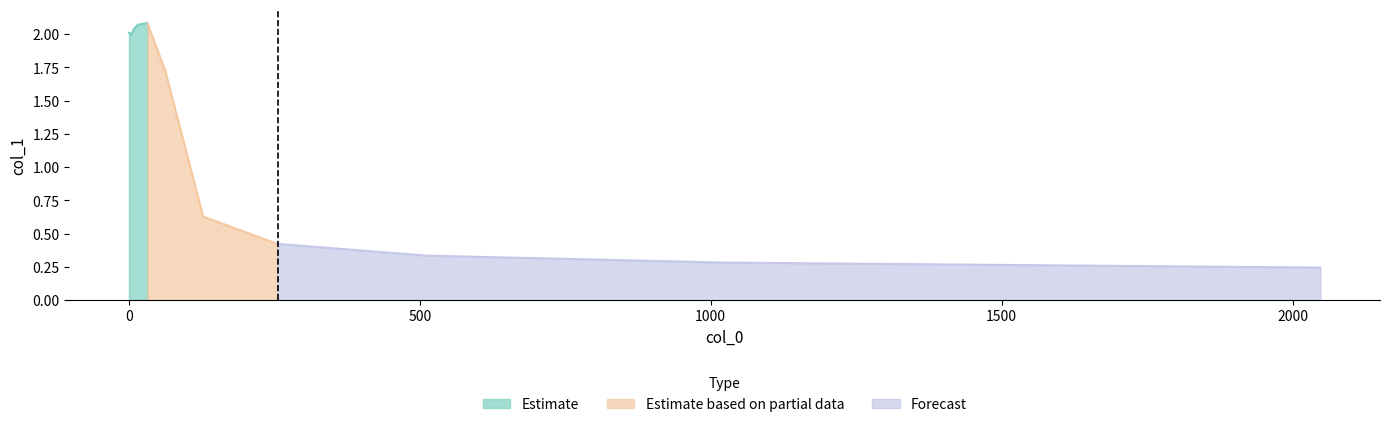

Is it true that the value at 0 is 0.6?

False